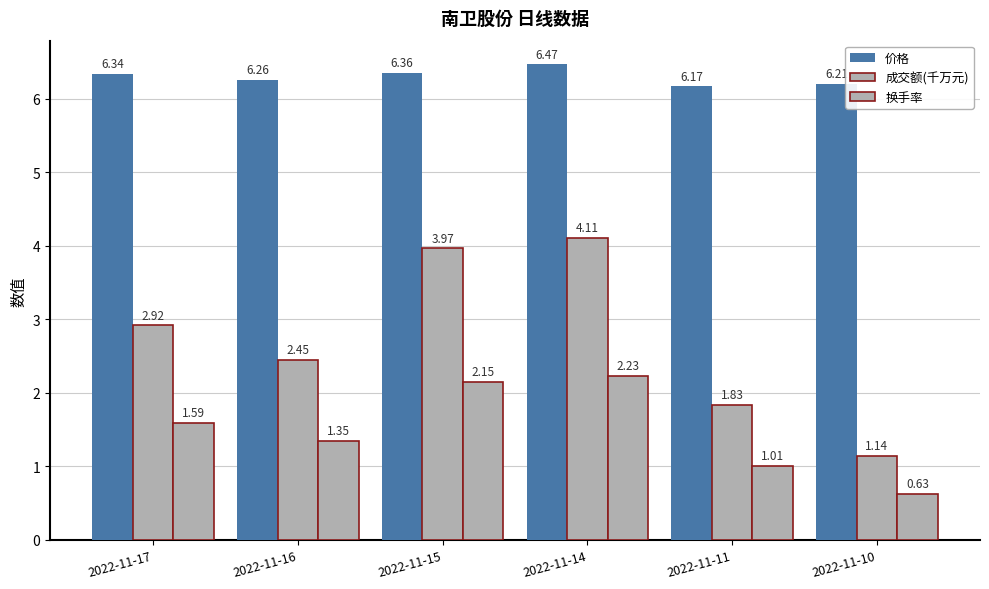

How many categories are shown in the chart?

6